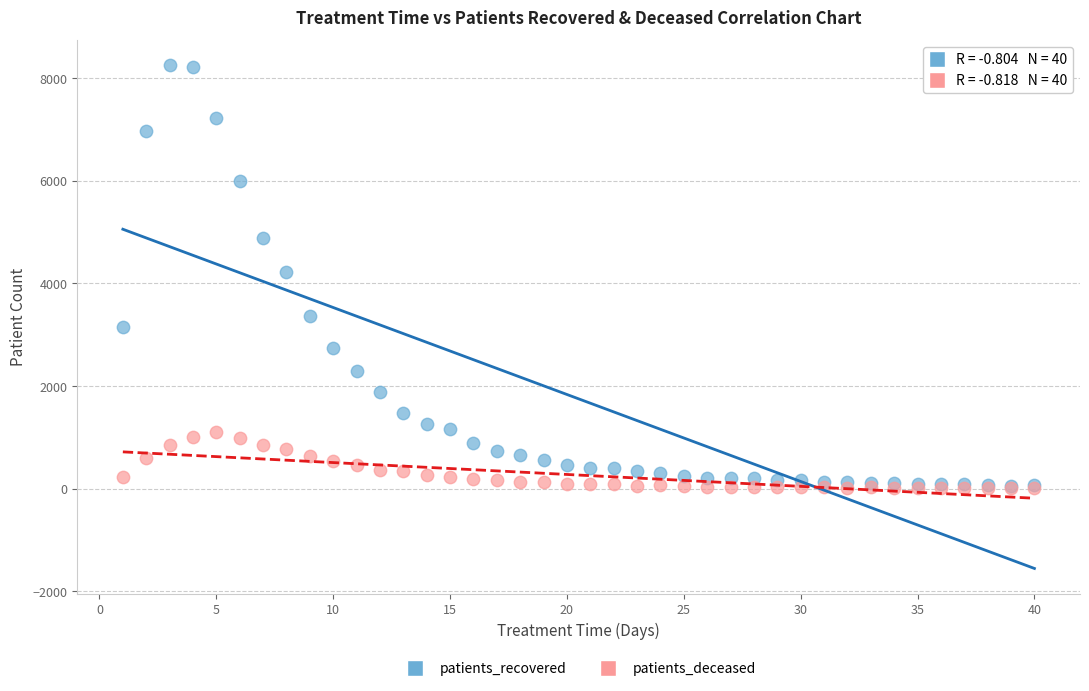

What are all the series names shown in the legend?

patients_recovered, patients_deceased